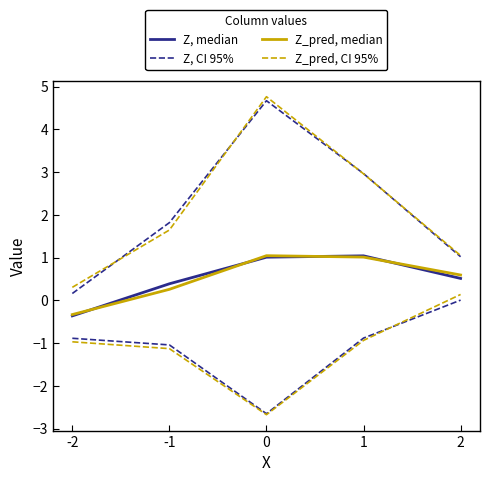

Which category has the lowest value across all series?

-2